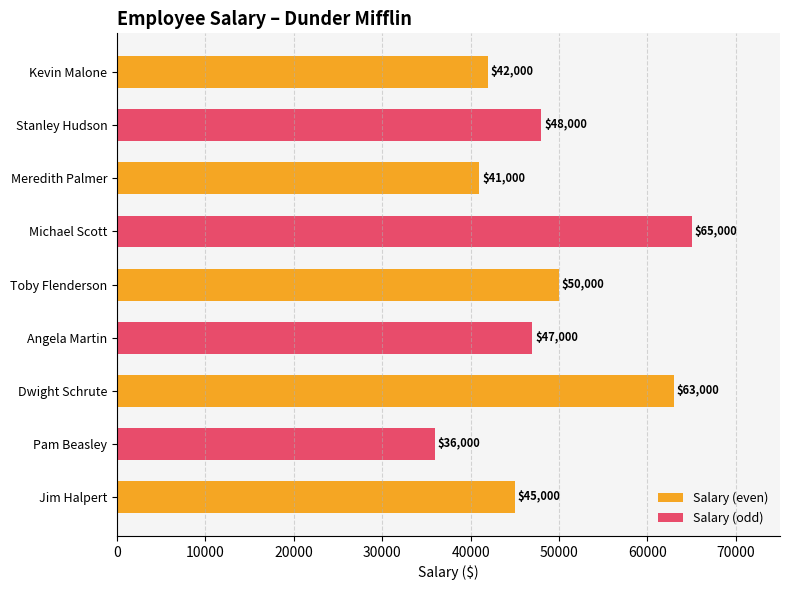

What is the average value?

48556